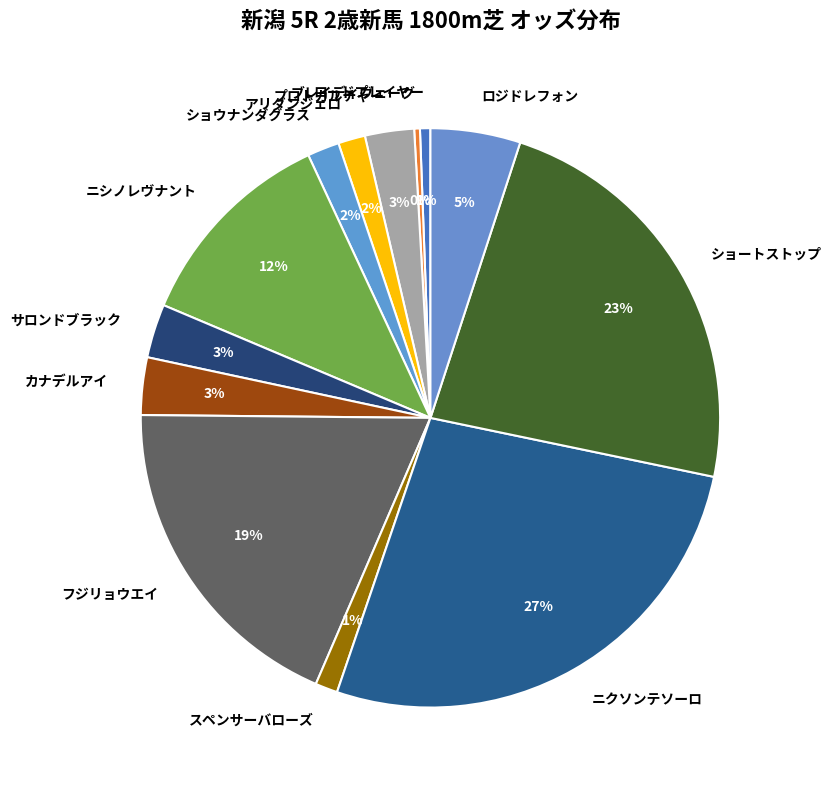

Does ロジドレフォン account for over 50% of the chart?

No